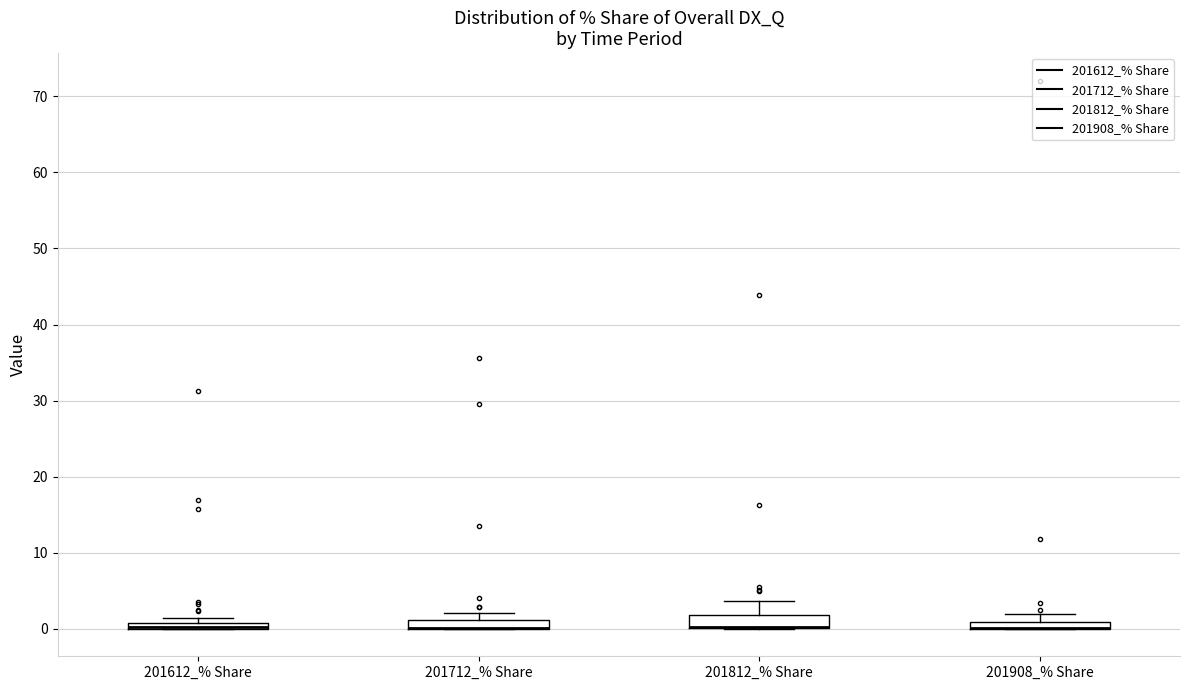

Where is the upper edge of the box for 201812_% Share on the y-axis? The values are not printed on the chart, so give them approximately, as read against the axis.

2